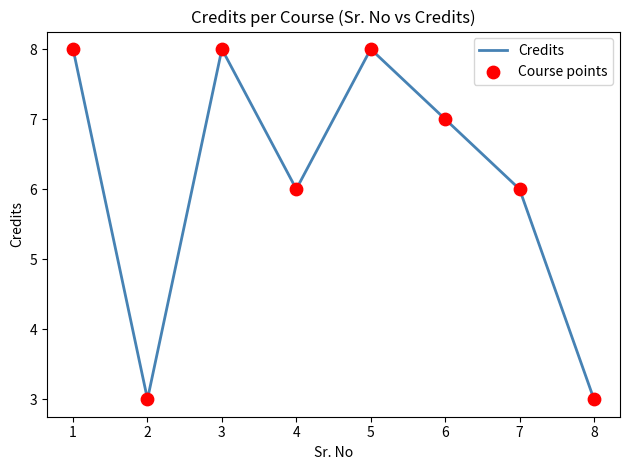

What is the greatest value displayed?

8